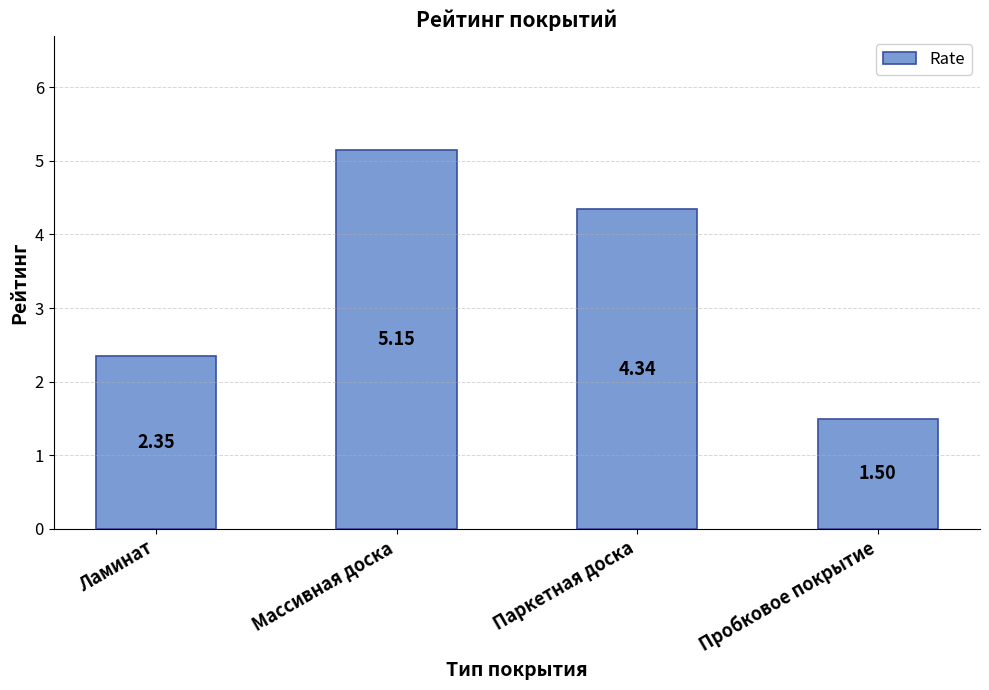

List the labels in order of value, smallest first.

Пробковое покрытие, Ламинат, Паркетная доска, Массивная доска